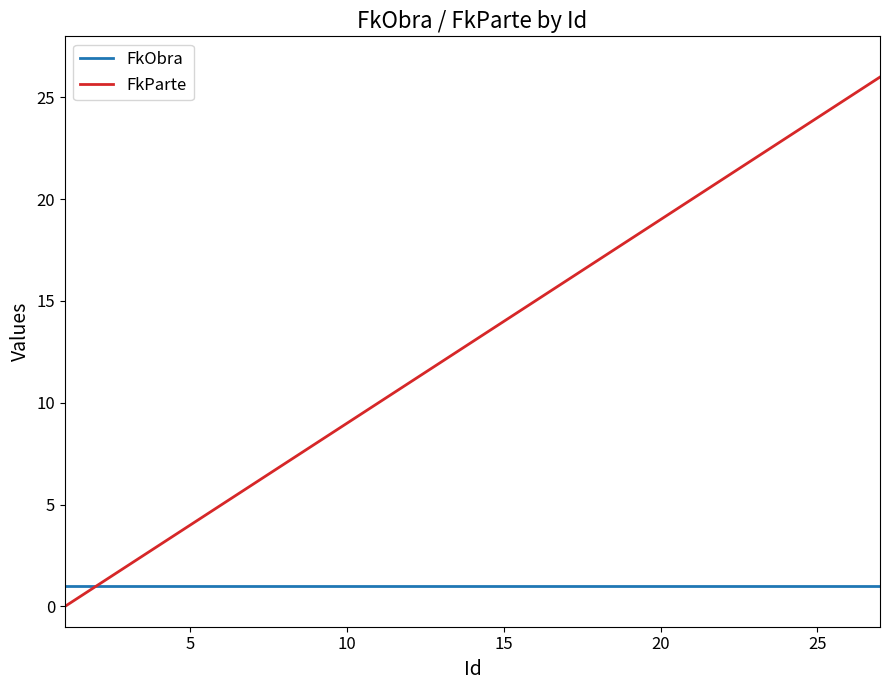

List the series in order of their overall mean, lowest first.

FkObra, FkParte